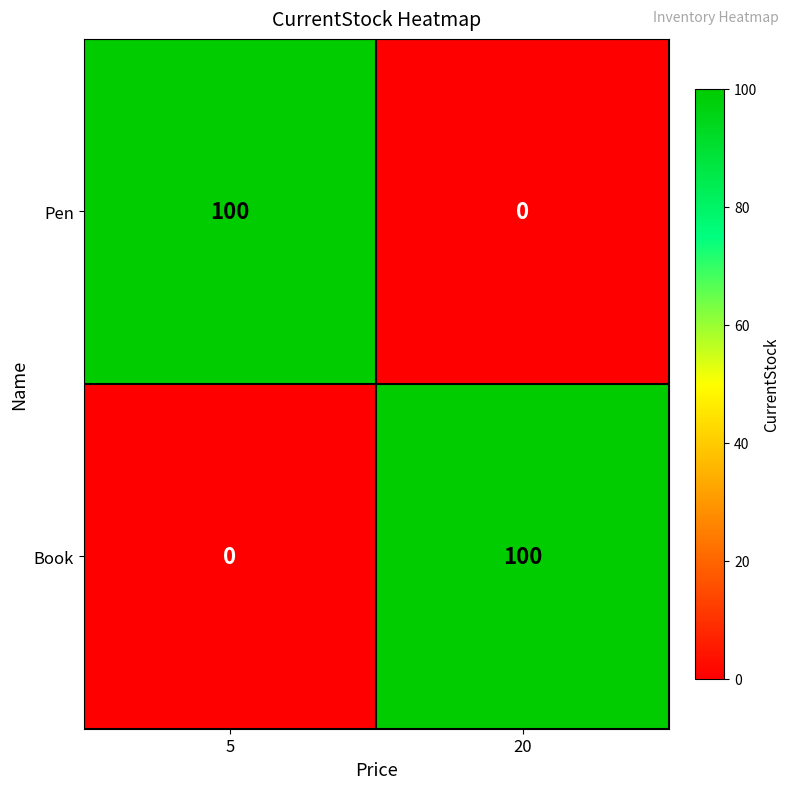

What is the total value across all series at 5?

100